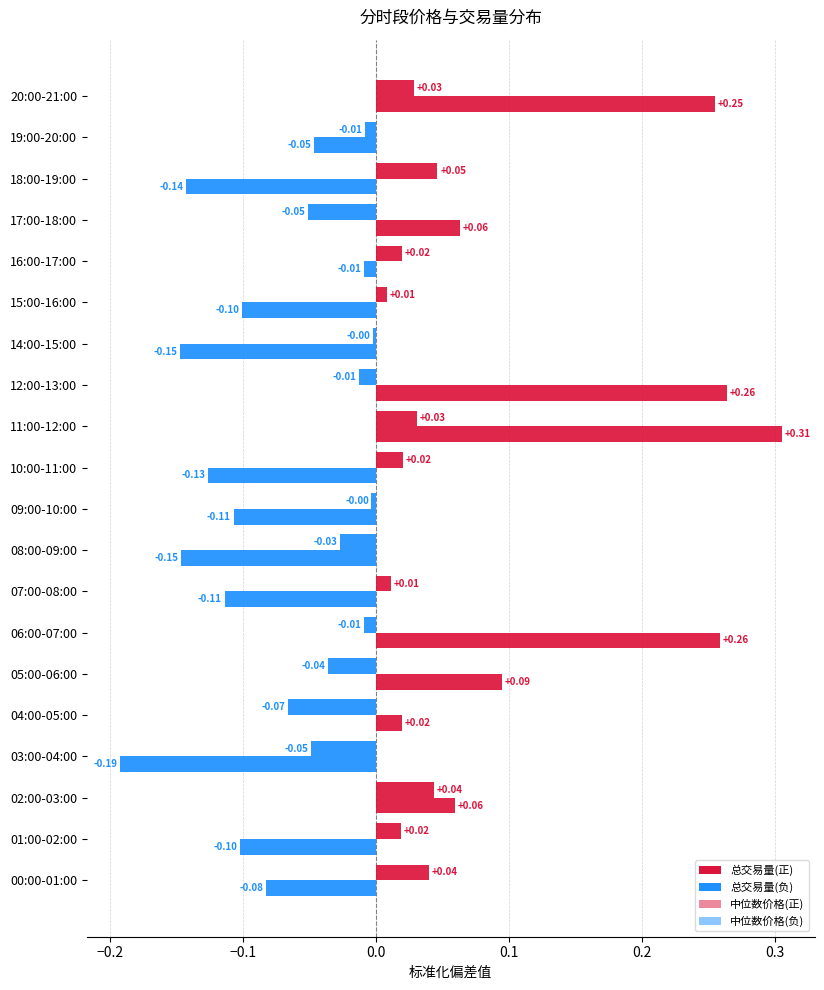

Count the number of data series in this chart.

2